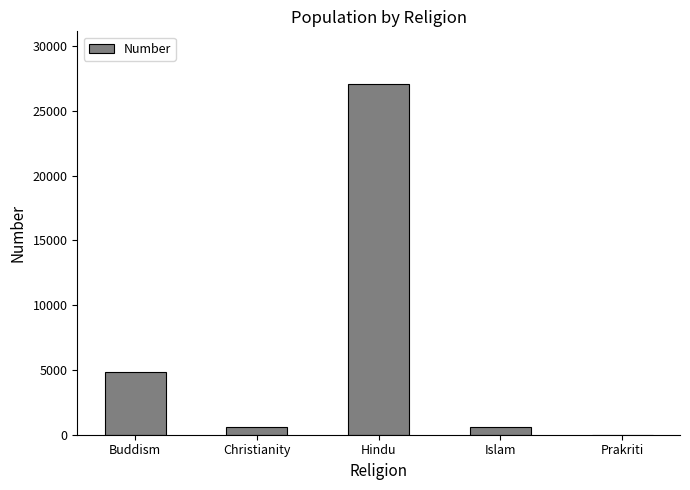

At which label is the value closest to 13538?

Buddism